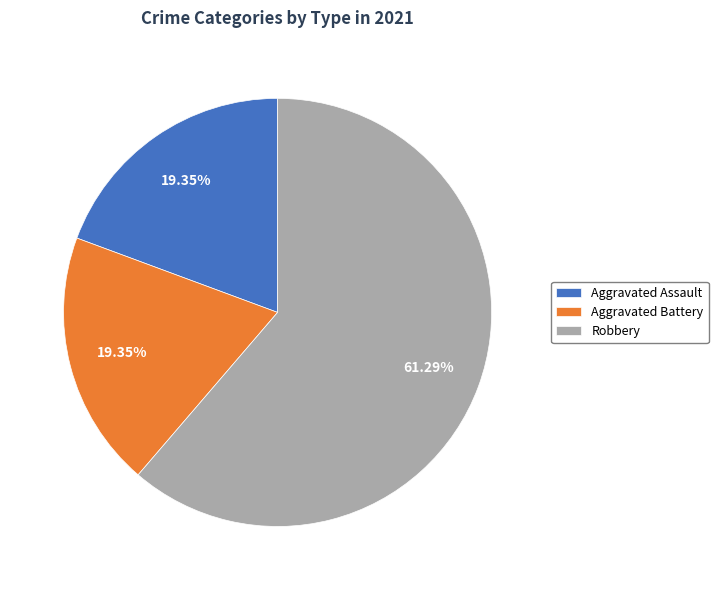

Which slice is the largest?

Robbery